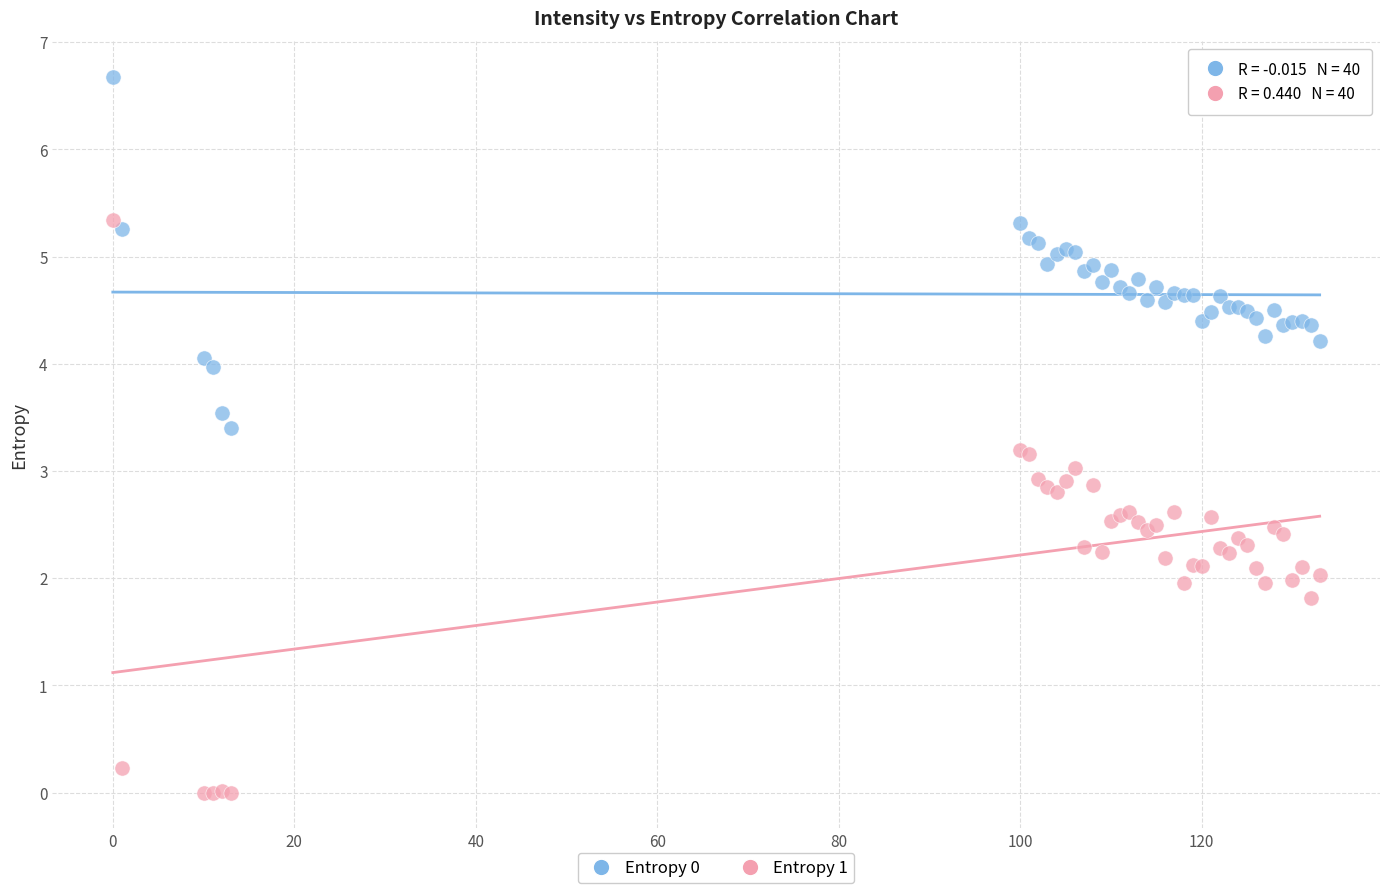

What is the X range (max minus min) for the scatter plot?

133.0